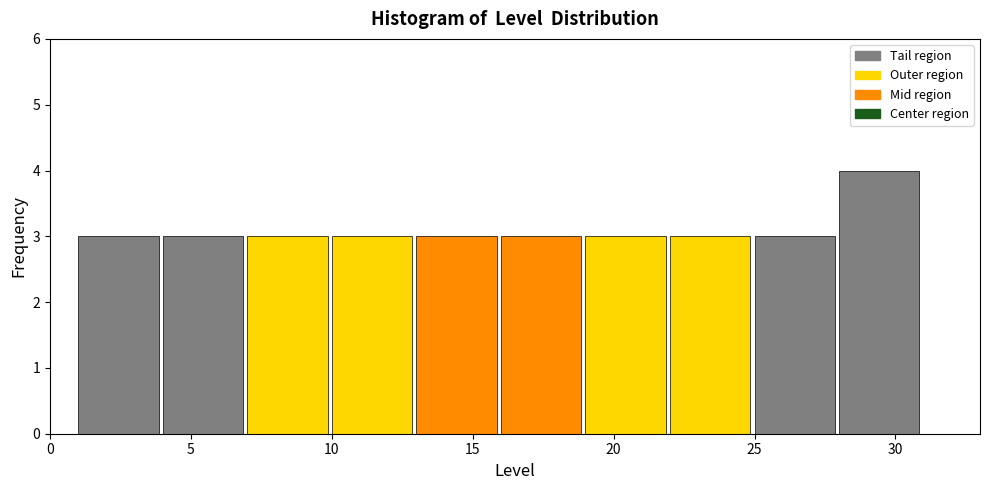

What is the height of the bar covering 16 to 19 on the x-axis? The values are not printed on the chart, so give them approximately, as read against the axis.

3